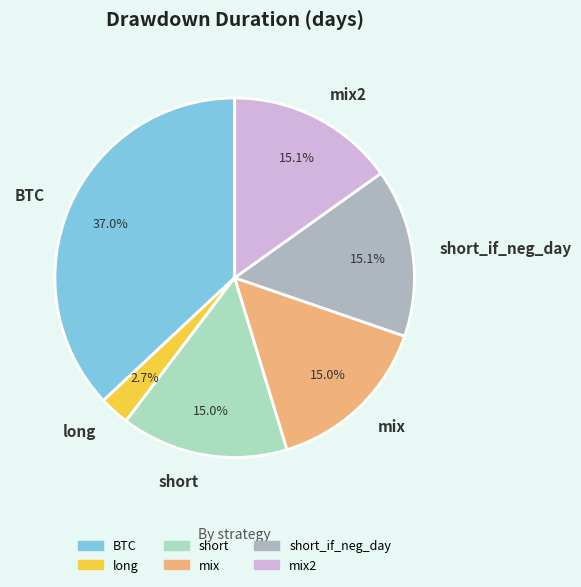

Count the number of slices in the pie.

6